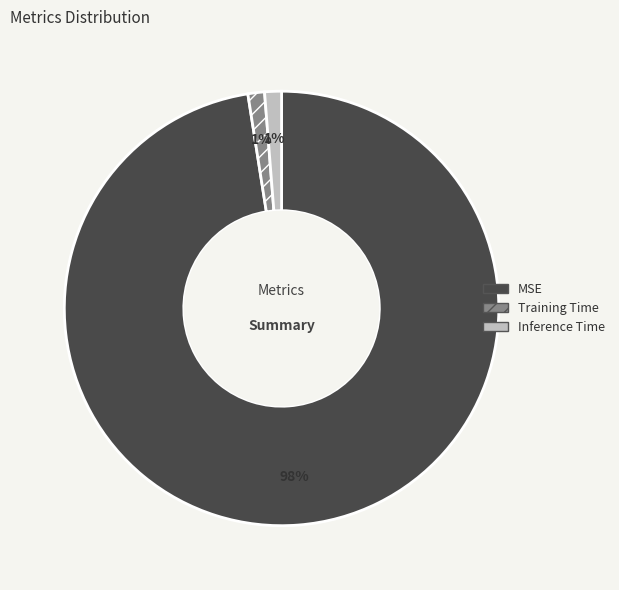

How many segments does this pie chart have?

3